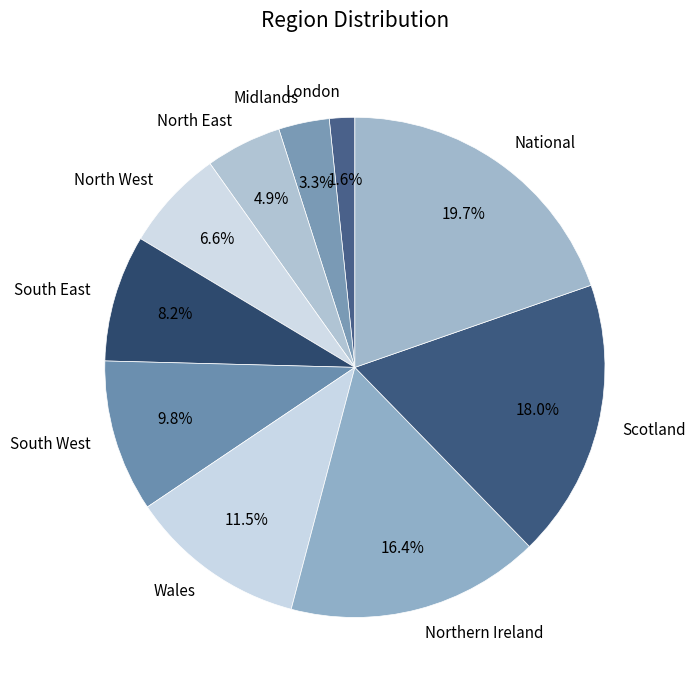

What is the smallest slice in the pie chart?

London